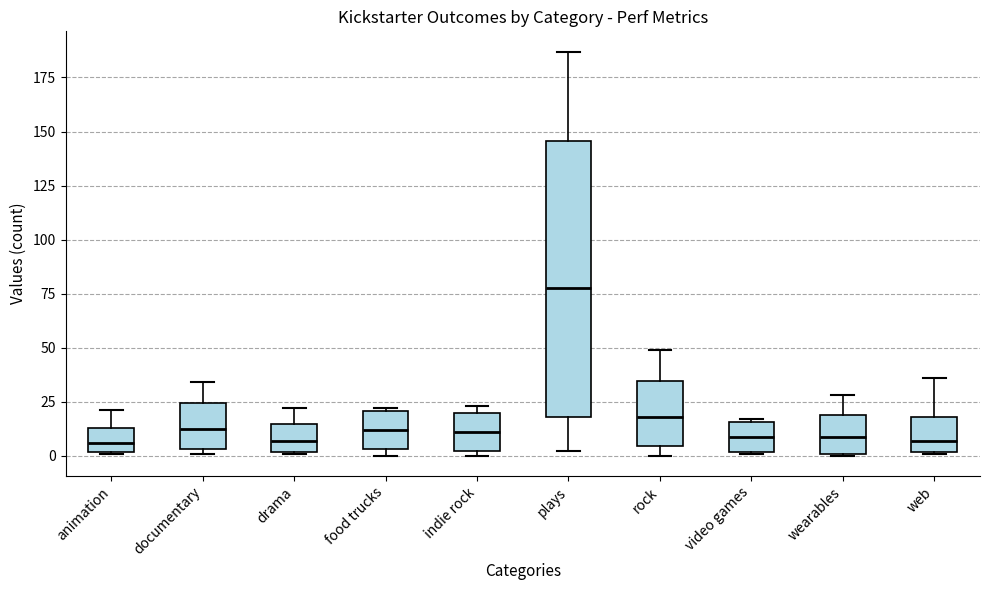

Reading left to right, transcribe this box plot: for each box, give where its median line is, the range the box spans, and where its two whiskers end, as read against the y-axis. The values are not printed on the chart, so give them approximately, as read against the axis.

animation: median 5, box 0 to 15, whiskers 0 to 20
documentary: median 15, box 5 to 25, whiskers 0 to 35
drama: median 5, box 0 to 15, whiskers 0 to 20
food trucks: median 10, box 5 to 20, whiskers 0 to 20
indie rock: median 10, box 0 to 20, whiskers 0 (just below the box's lower edge) to 25
plays: median 80, box 20 to 145, whiskers 0 to 185
rock: median 20, box 5 to 35, whiskers 0 to 50
video games: median 10, box 0 to 15, whiskers 0 to 15
wearables: median 10, box 0 to 20, whiskers 0 to 30
web: median 5, box 0 to 20, whiskers 0 to 35